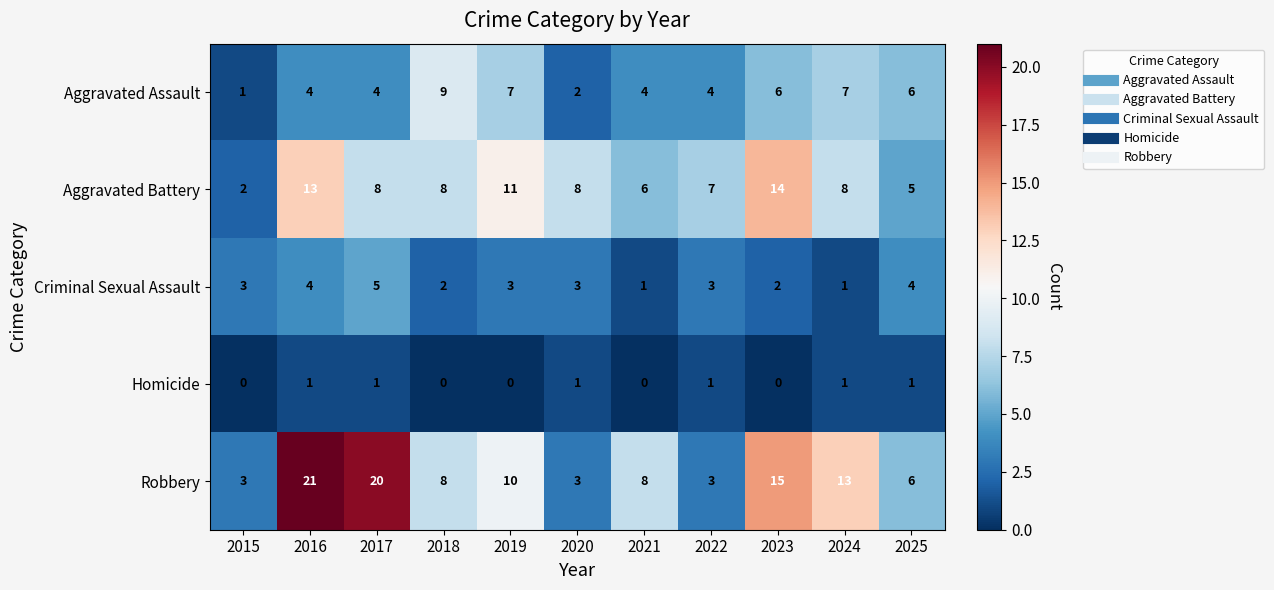

Which category has the highest value across all series?

2016